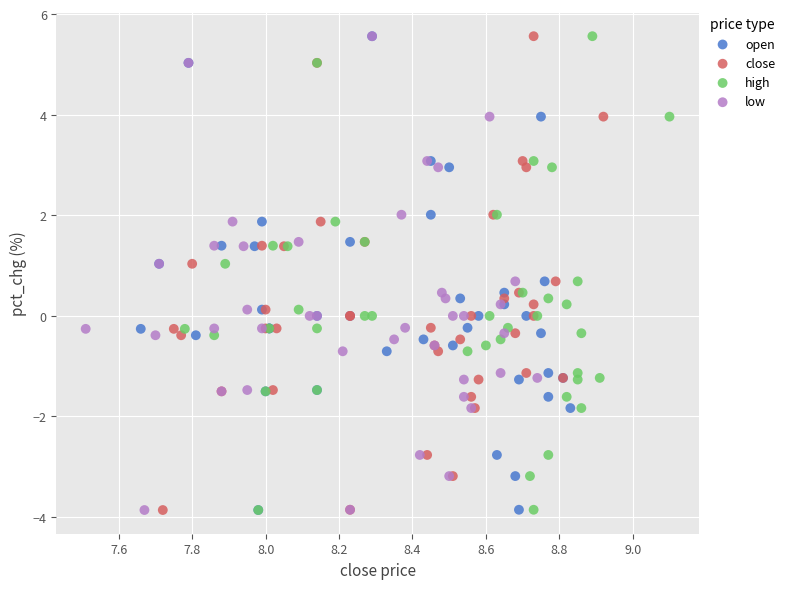

What are all the series names shown in the legend?

open, close, high, low